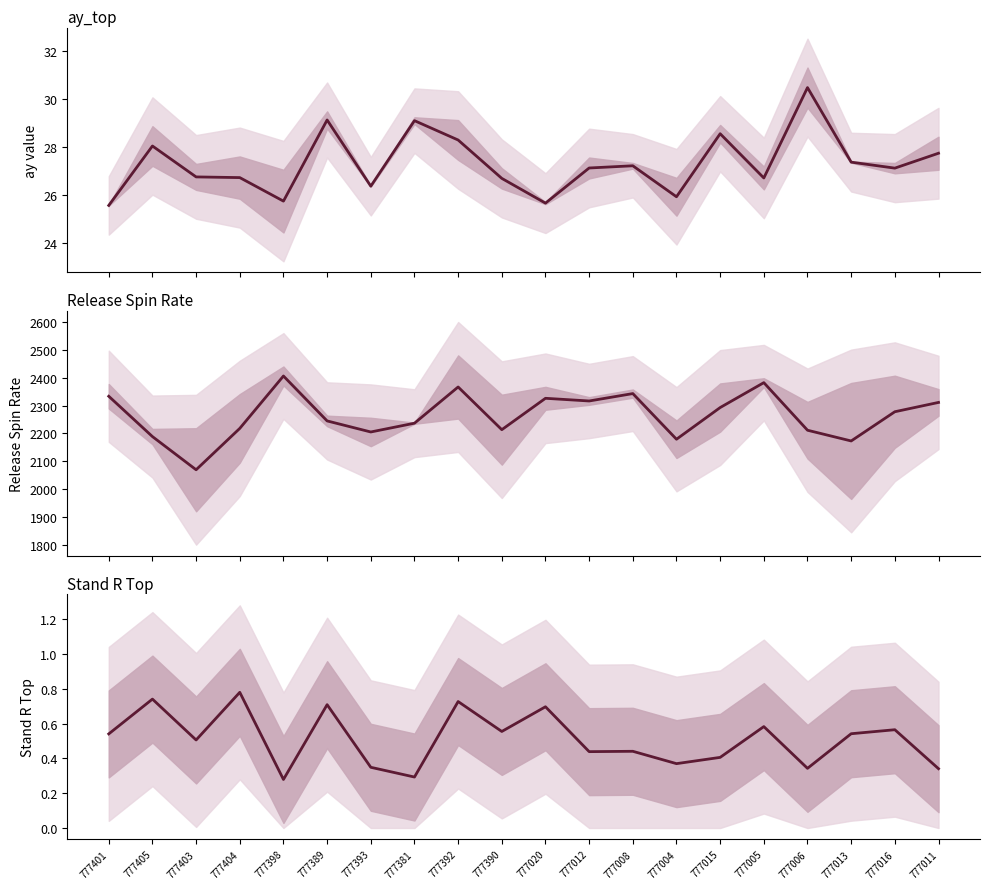

What is the total value across all series at 777020?

2352.6